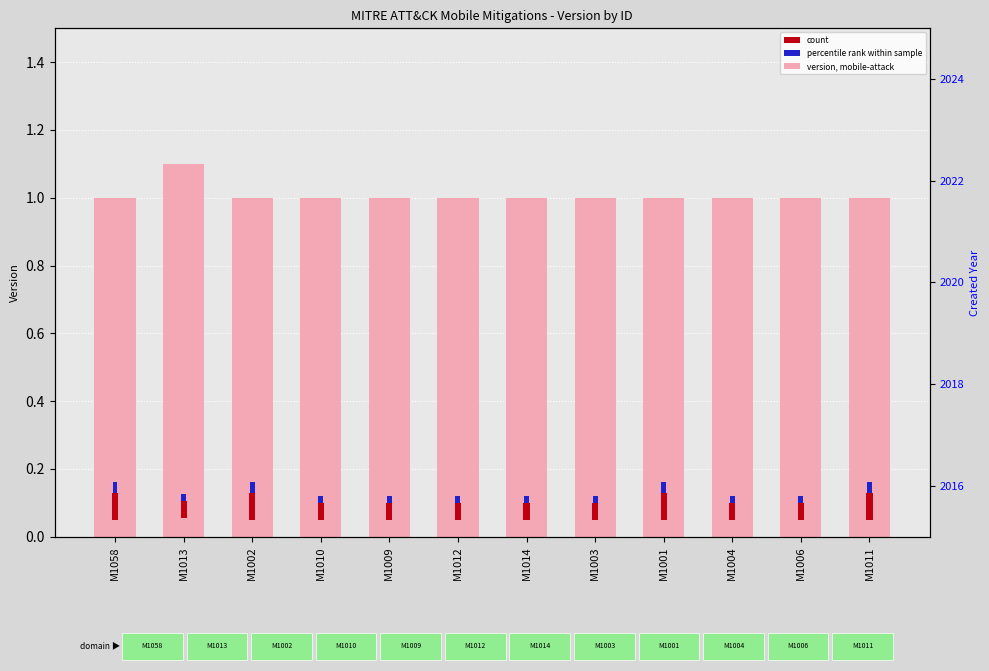

Approximately how many times larger is the value at M1014 compared to M1006?

1.0